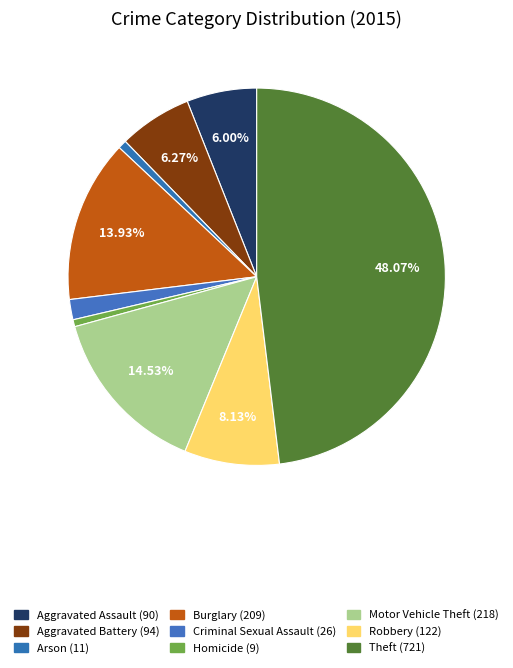

True or false: Motor Vehicle Theft accounts for 29% of the total.

False